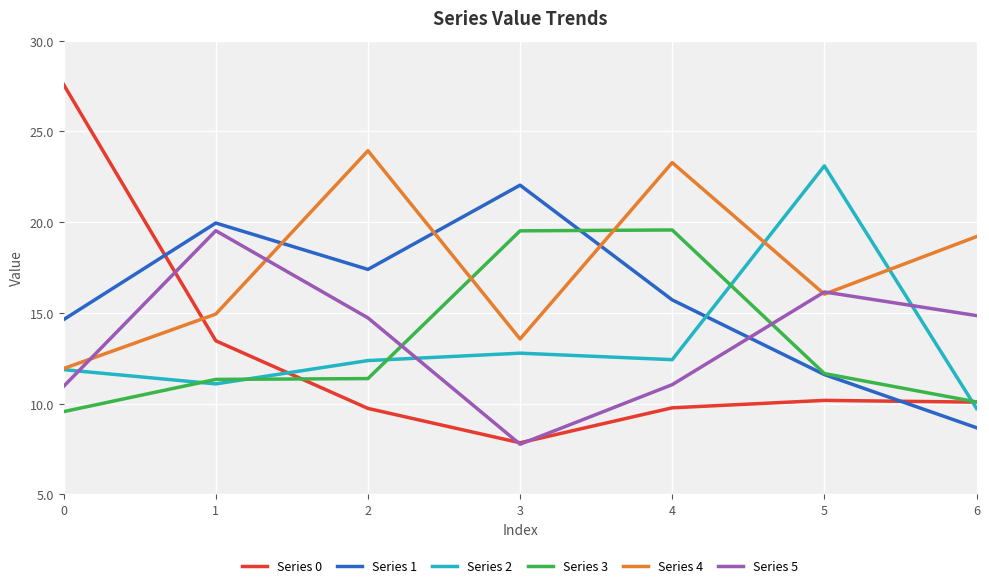

Is it true that Series 3 equals 12.5 at 4?

False